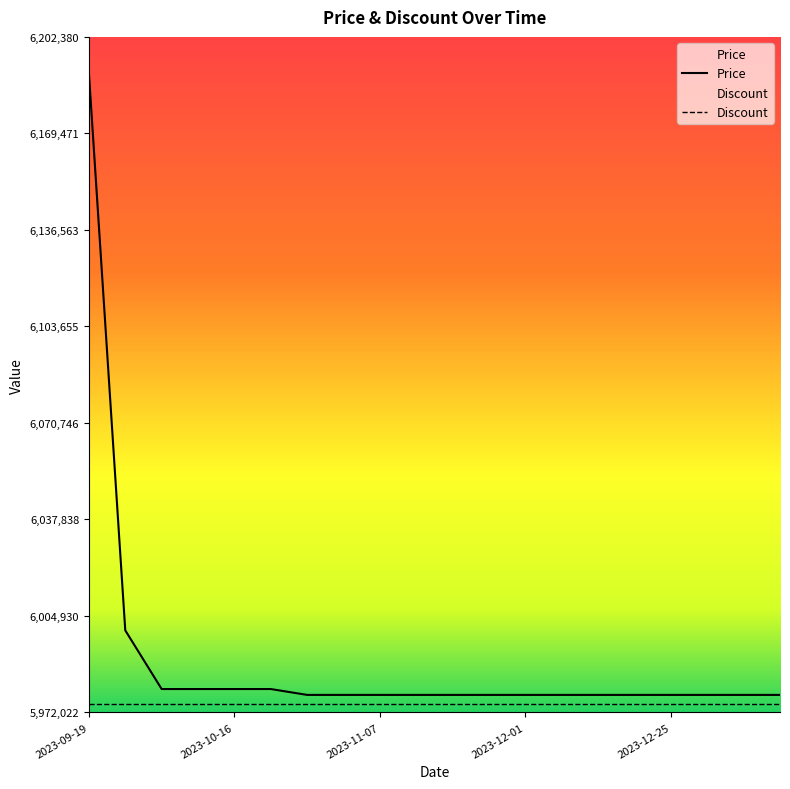

Is it true that the value at 2024-01-01 is 5978000?

True